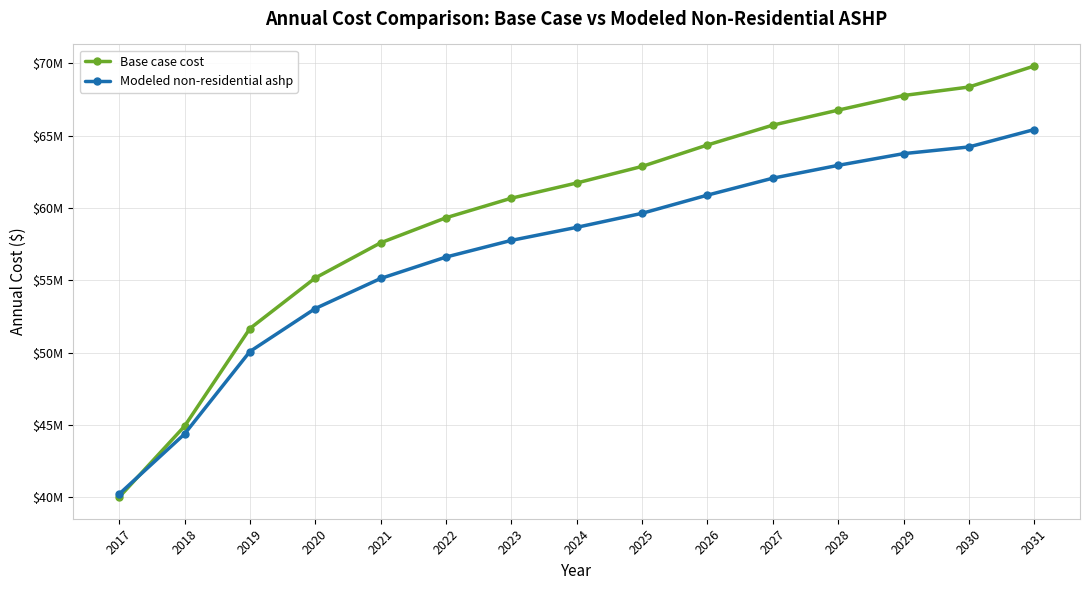

Rank the categories by Base case cost value from lowest to highest.

2017, 2018, 2019, 2020, 2021, 2022, 2023, 2024, 2025, 2026, 2027, 2028, 2029, 2030, 2031